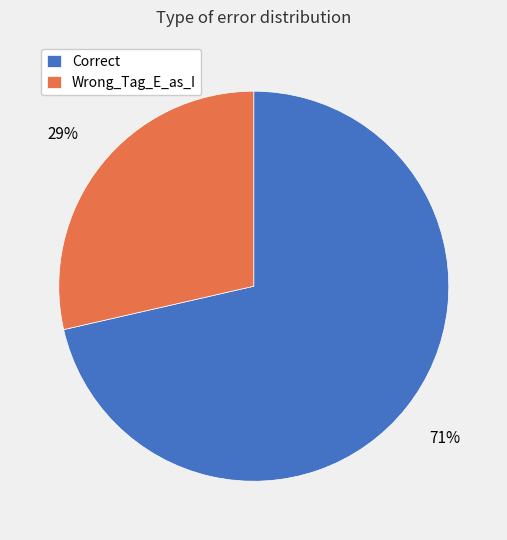

Approximately how many times larger is the value at Wrong_Tag_E_as_I compared to Correct?

0.4